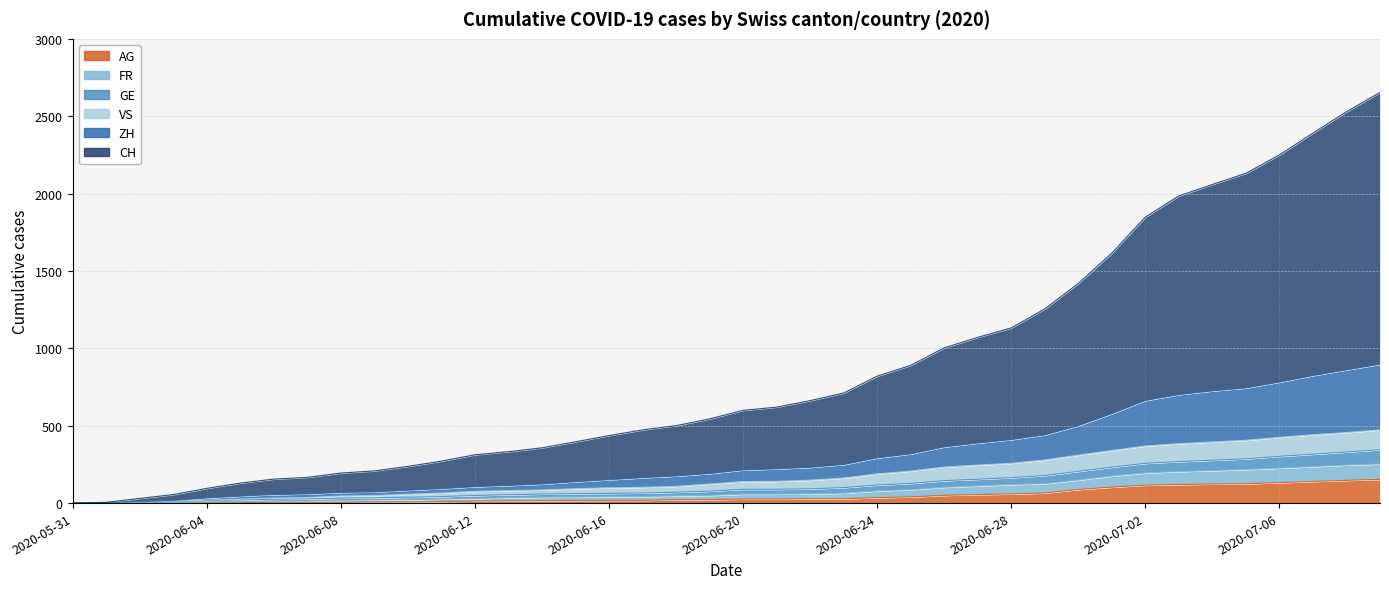

What is the label of the 33rd point from the left?

2020-07-02